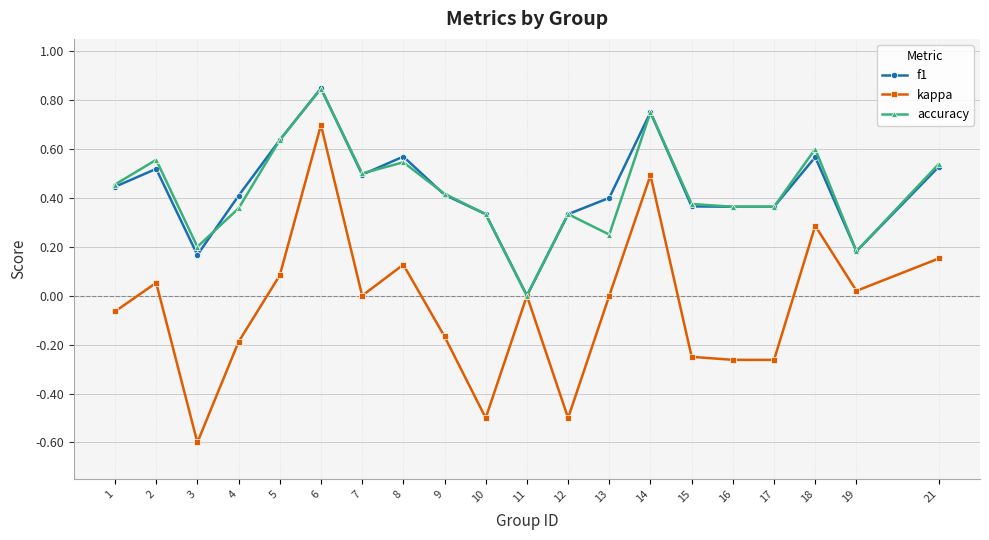

The kappa series shows -0.2 at 15. True or false?

True